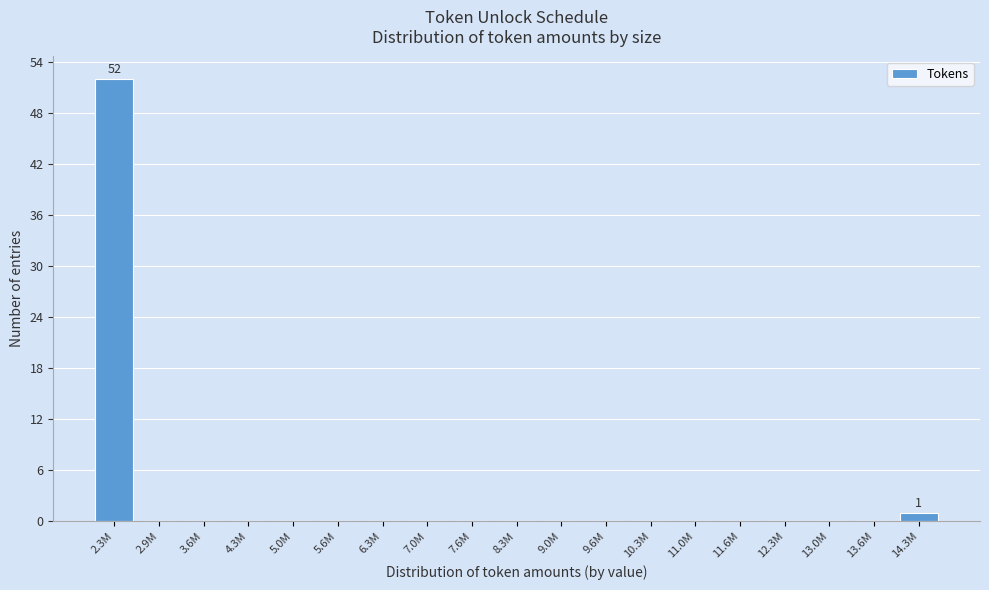

Reading right to left, list all the values displayed in this chart.

14.3M=1	13.6M=0	13.0M=0	12.3M=0	11.6M=0	11.0M=0	10.3M=0	9.6M=0	9.0M=0	8.3M=0	7.6M=0	7.0M=0	6.3M=0	5.6M=0	5.0M=0	4.3M=0	3.6M=0	2.9M=0	2.3M=52